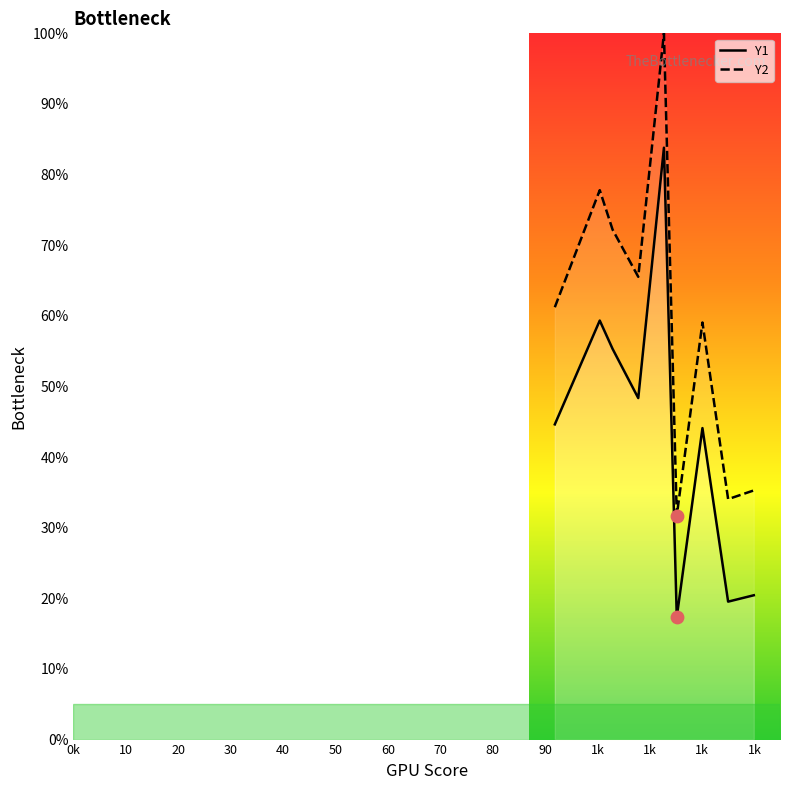

At how many categories does at least one series exceed 83?

1